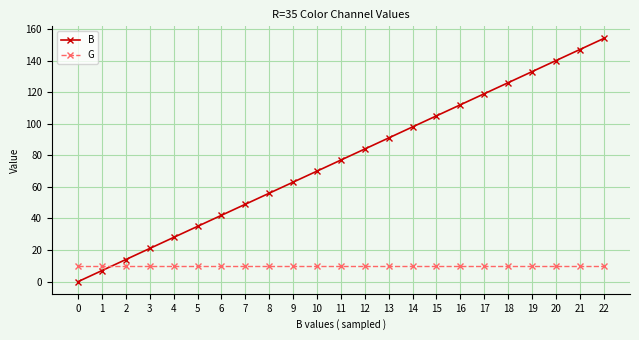

At how many categories does at least one series exceed 87?

10